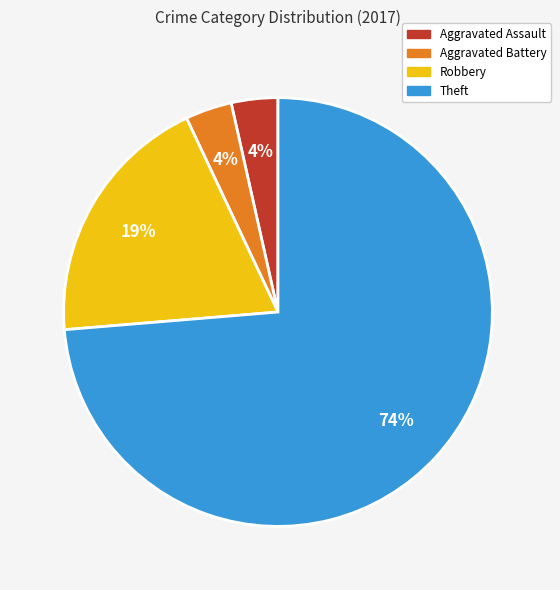

Which category has the biggest portion of the pie?

Theft